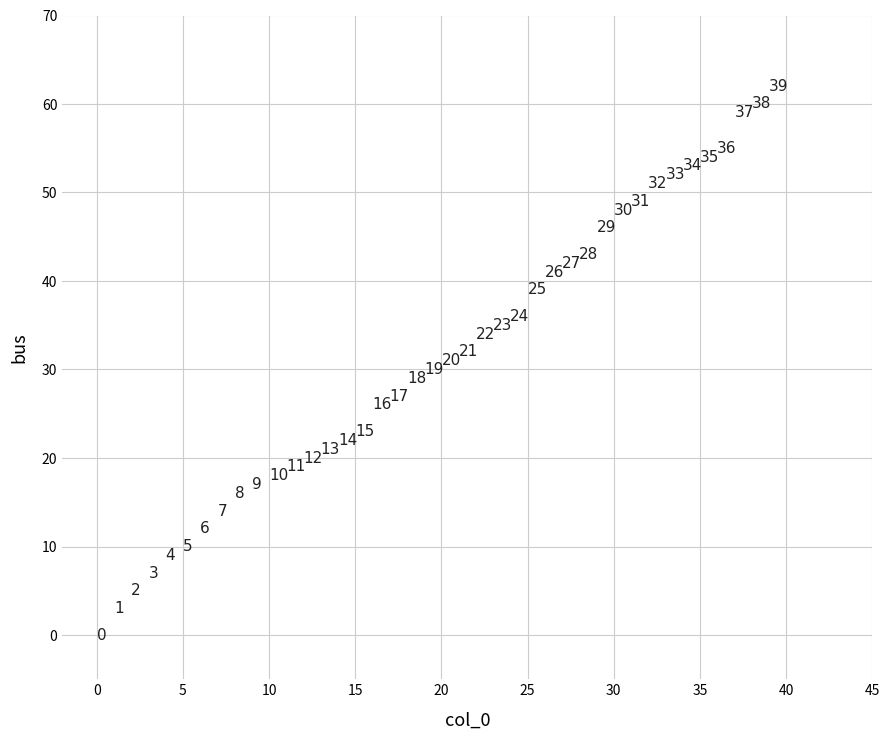

What Y value in the scatter plot is closest to 31?

31